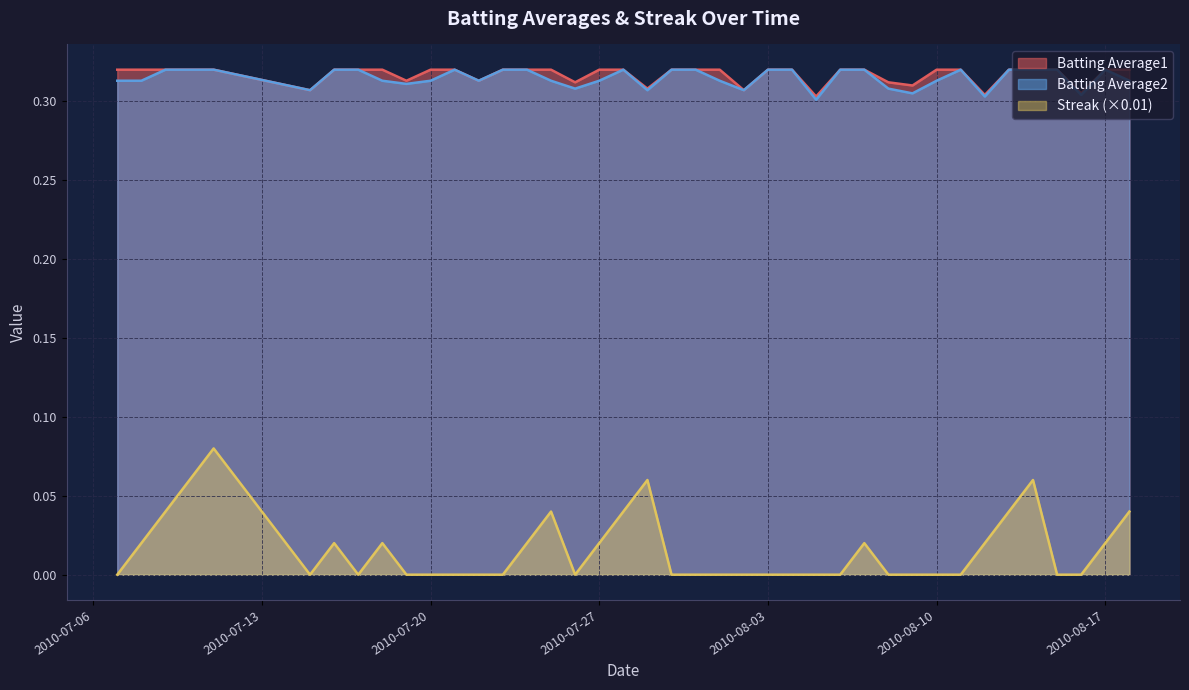

What is the label of the 19th point from the left?

2010-07-28